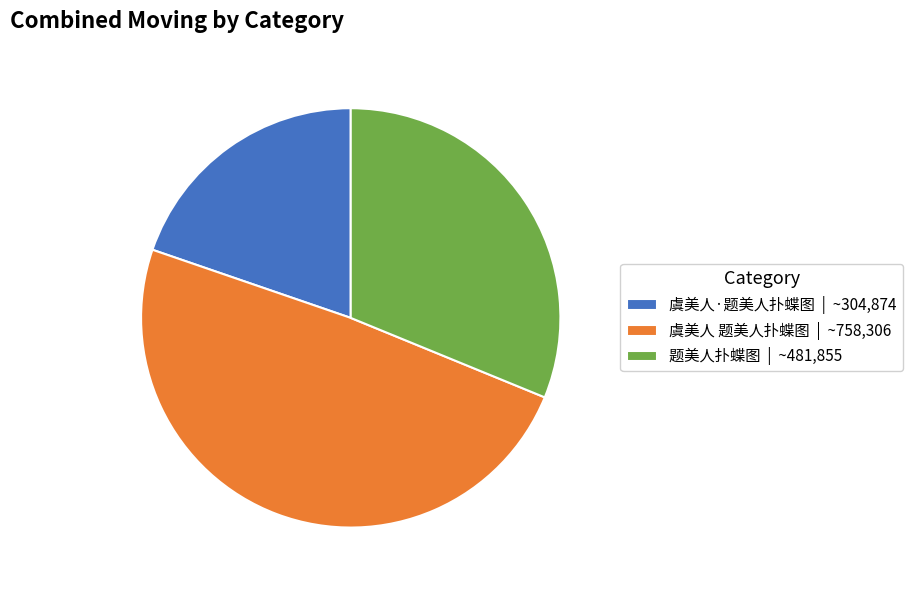

Rank the categories by value from lowest to highest.

虞美人·题美人扑蝶图, 题美人扑蝶图, 虞美人 题美人扑蝶图